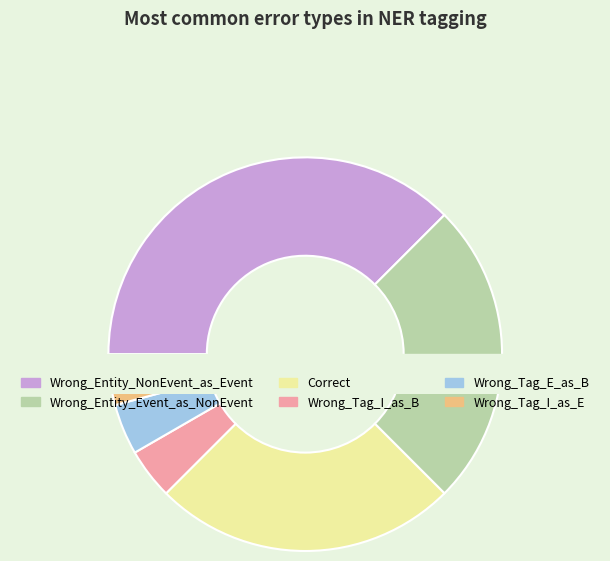

To the nearest percent, what is the average slice percentage?

17%